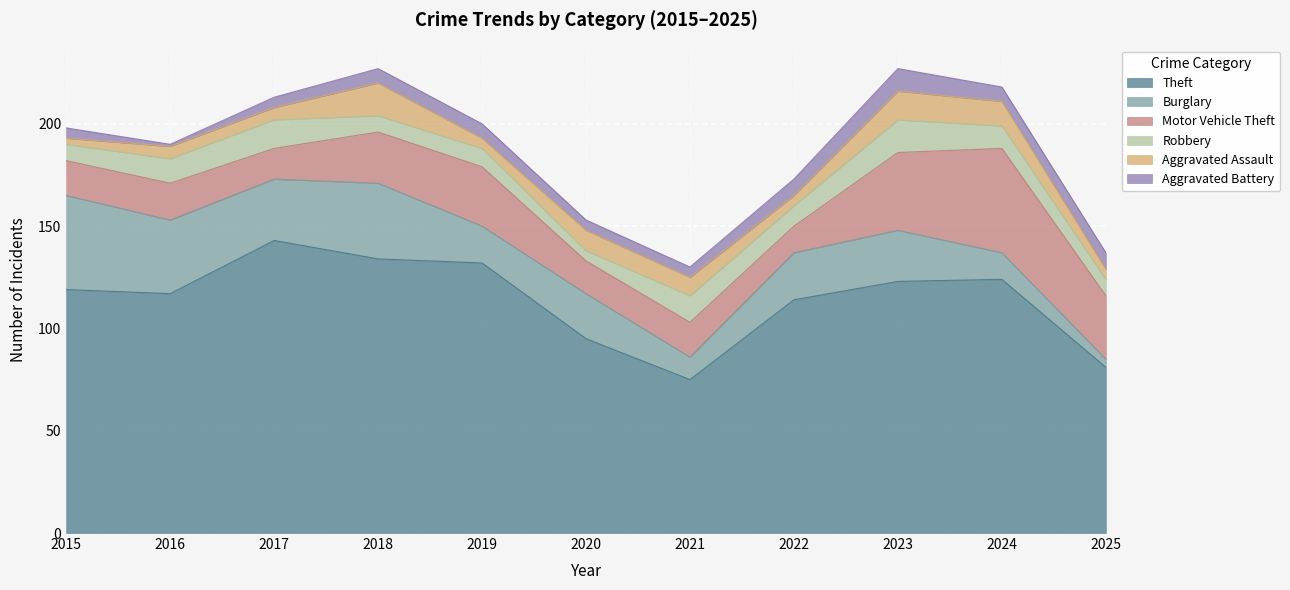

True or false: Burglary has a value of 12 at 2018.

False